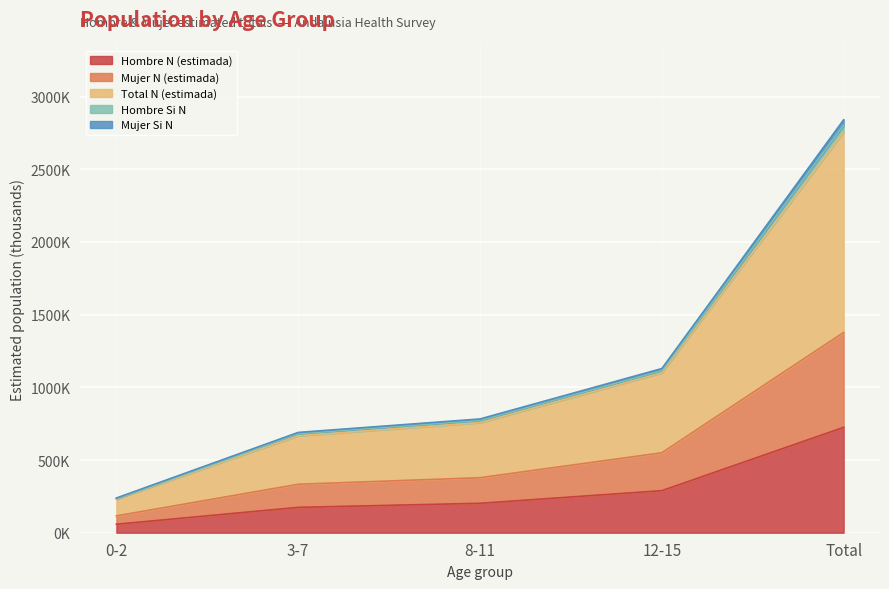

What are all the series names shown in the legend?

Hombre N (estimada), Mujer N (estimada), Total N (estimada), Hombre Si N, Mujer Si N